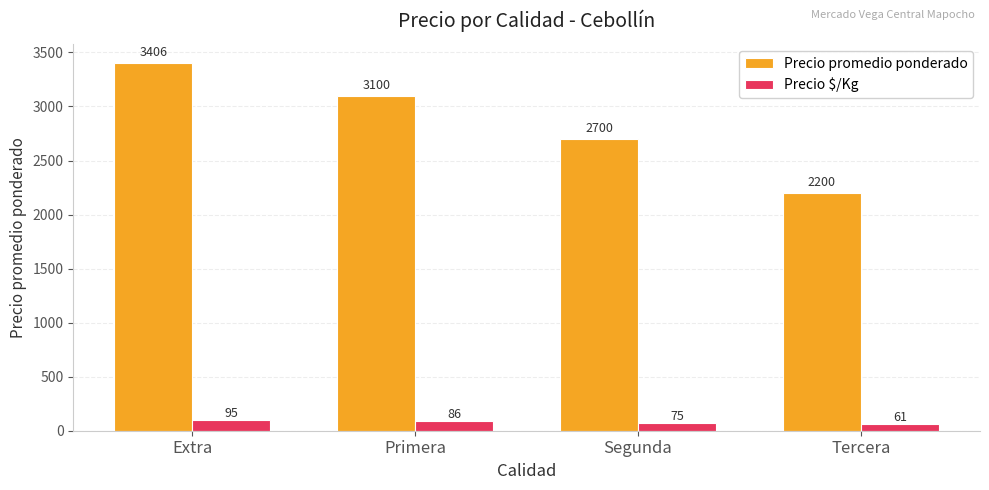

What is the label of the 4th bar from the right?

Extra